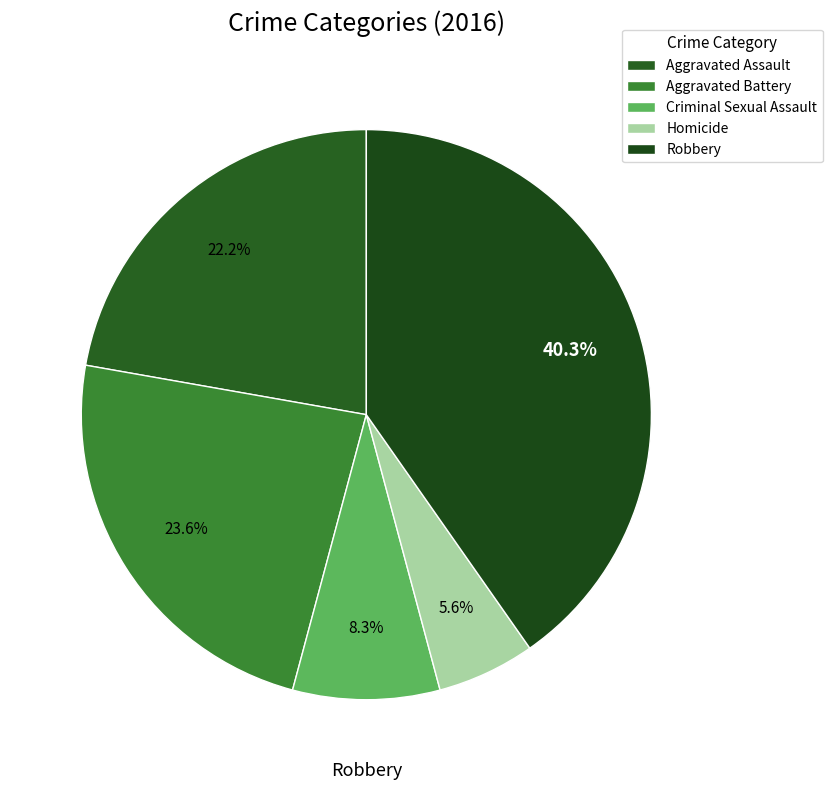

What is the largest slice in the pie chart?

Robbery